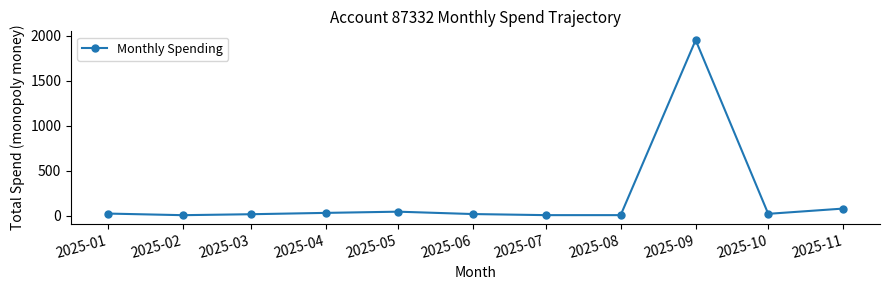

True or false: there are more than 1 points higher than both neighbors.

True